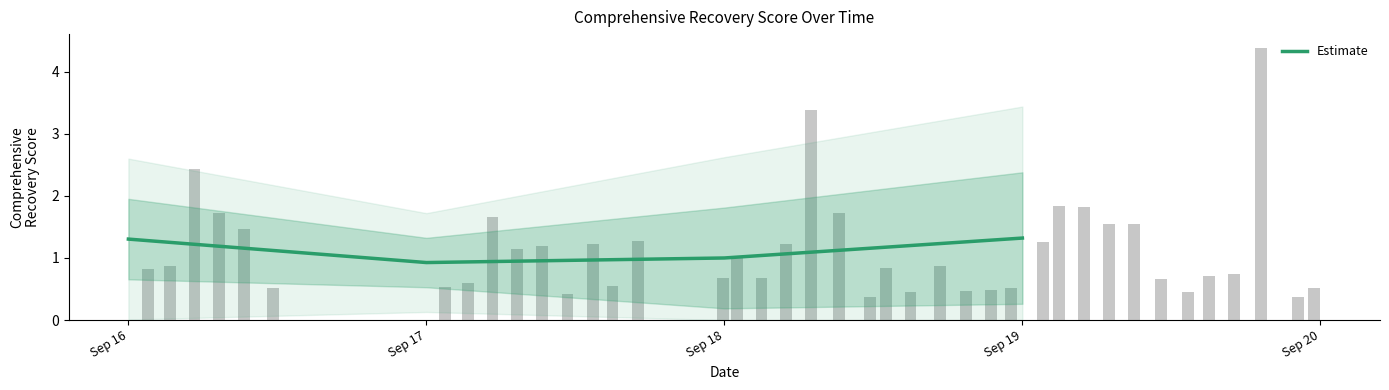

Where is the data nearest to the value 1?

Sep 18